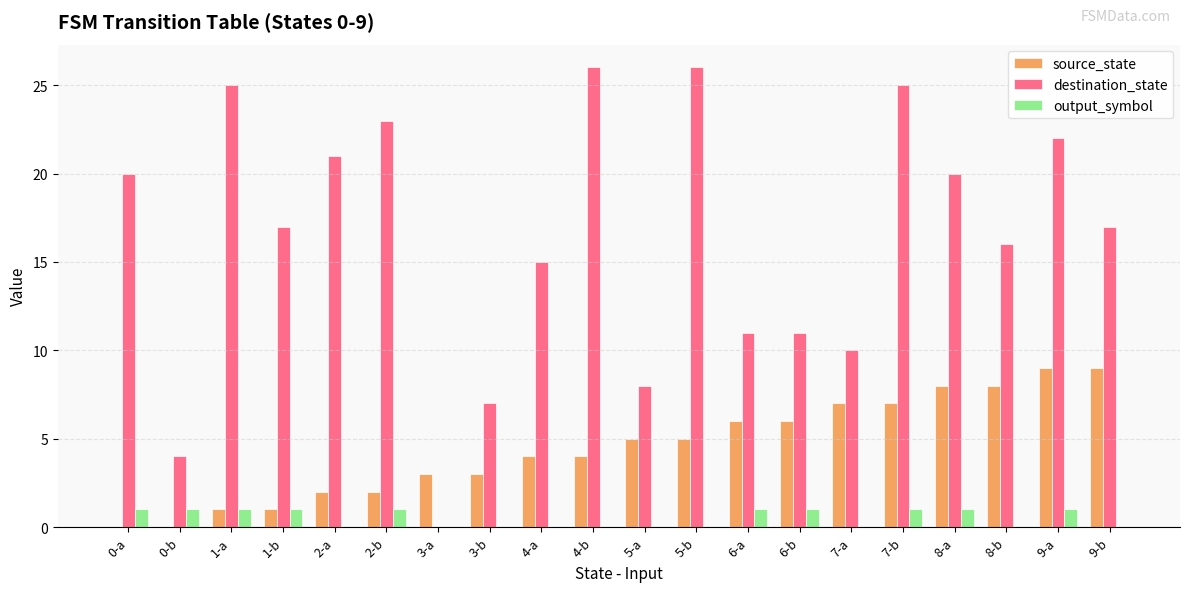

Is the value of output_symbol at 3-a greater than the value of destination_state at 5-b?

No